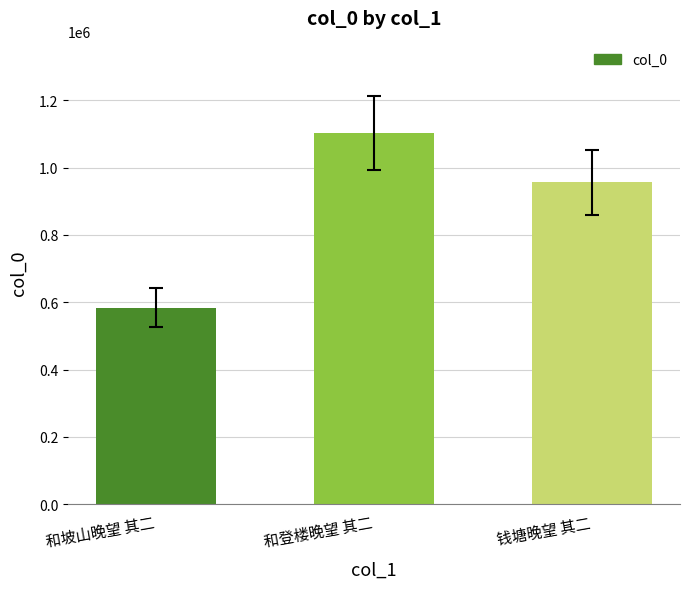

Reading left to right, list all the values displayed in this chart.

583582	1101289	955556